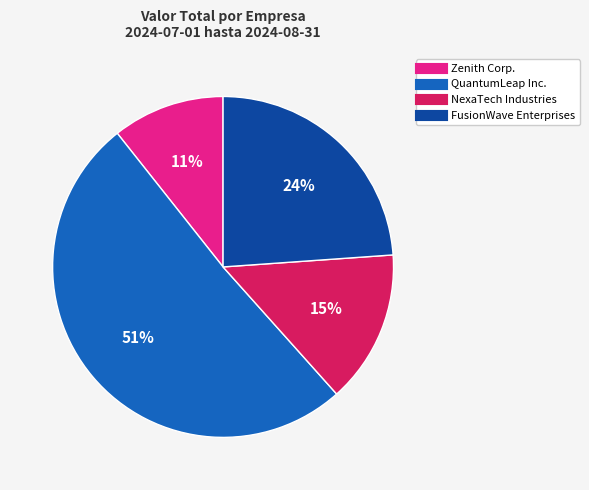

Which category has the smallest portion of the pie?

Zenith Corp.